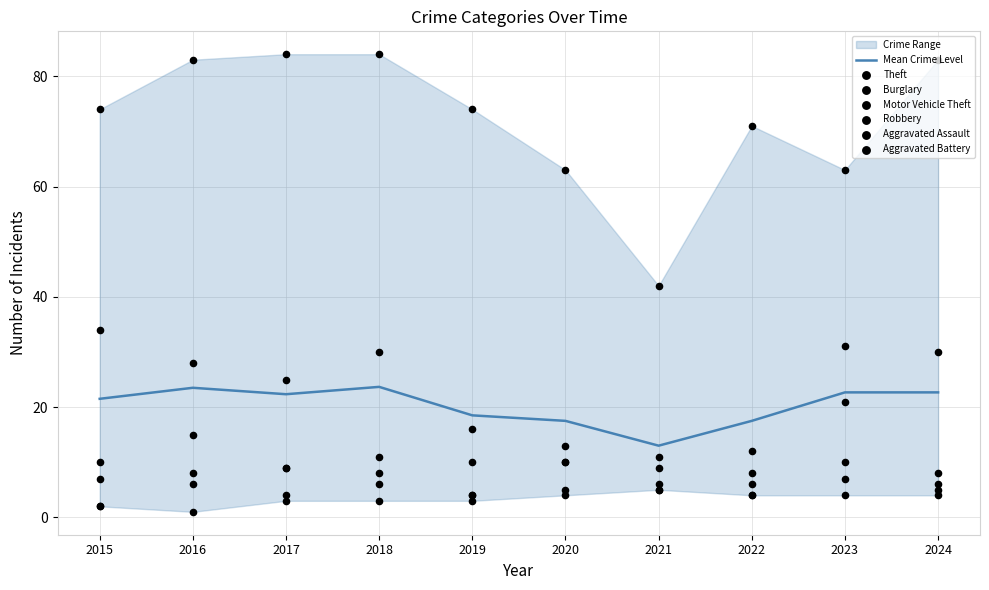

At how many categories does at least one series exceed 30?

10